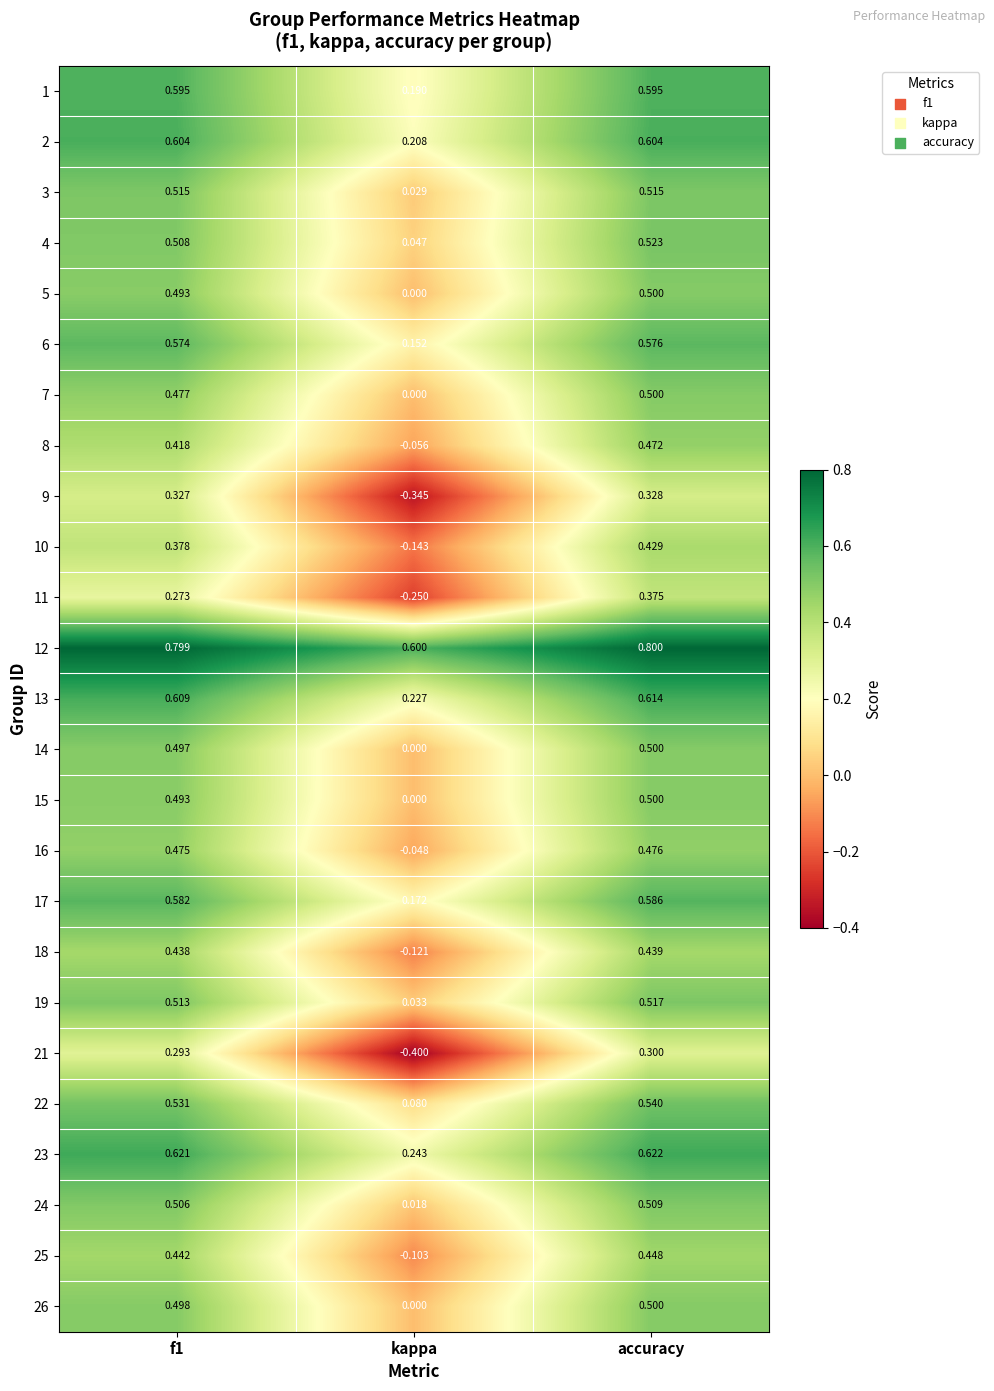

At which label is 5 closest to 0?

kappa